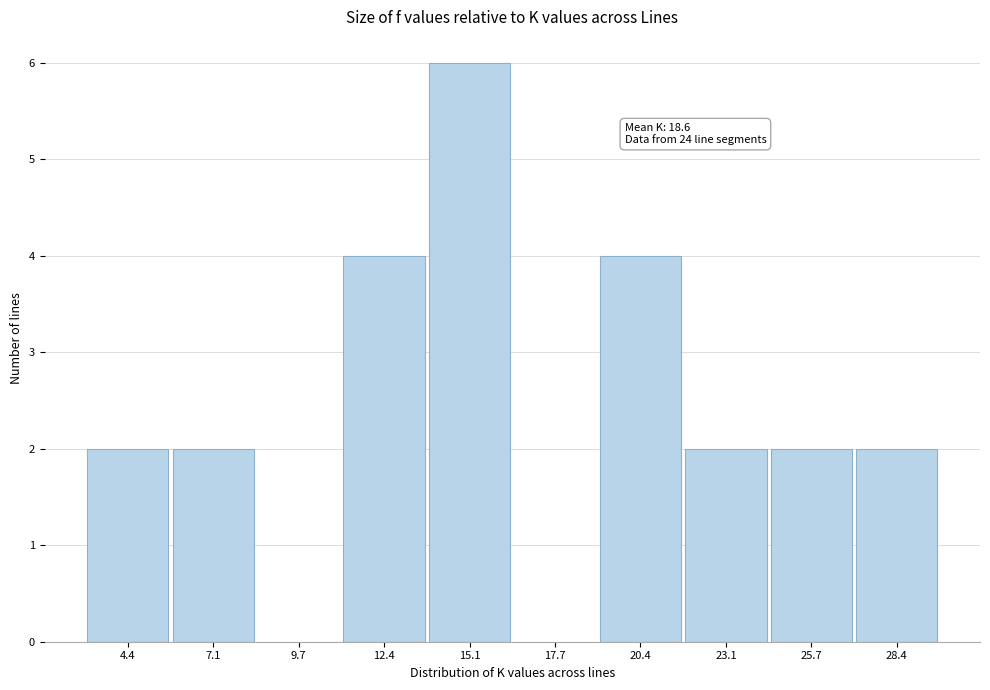

Reading left to right, extract all data points from this chart.

4.4=2	7.1=2	9.7=0	12.4=4	15.1=6	17.7=0	20.4=4	23.1=2	25.7=2	28.4=2